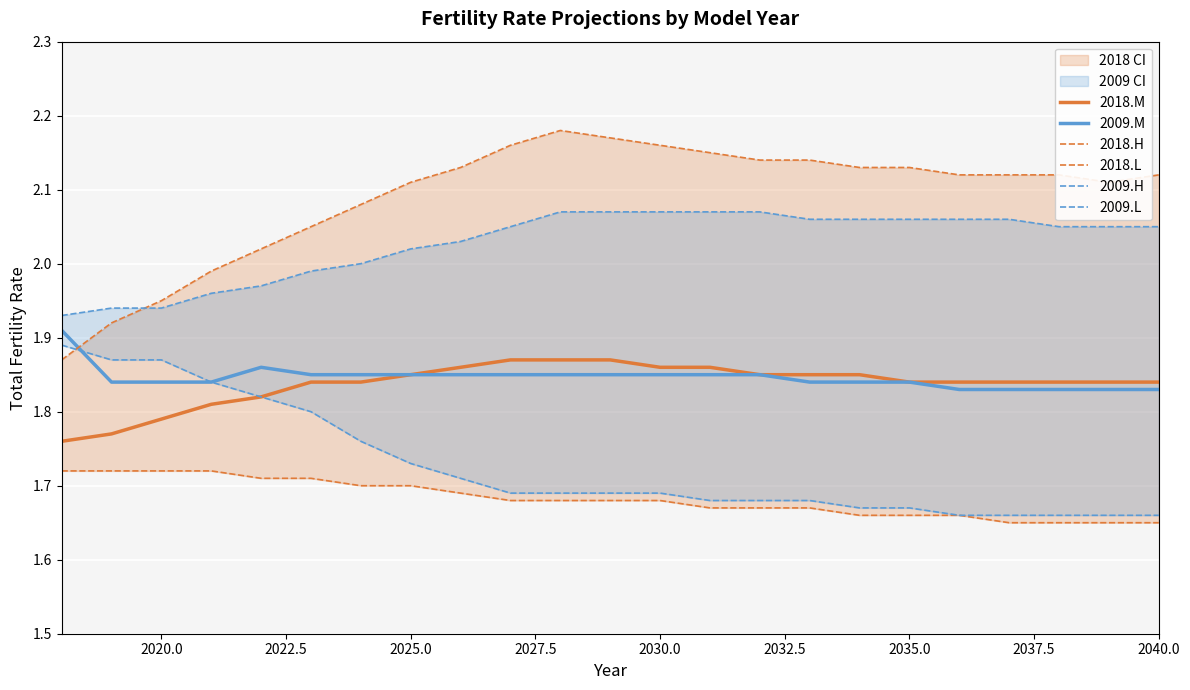

What is the smallest value displayed?

1.6